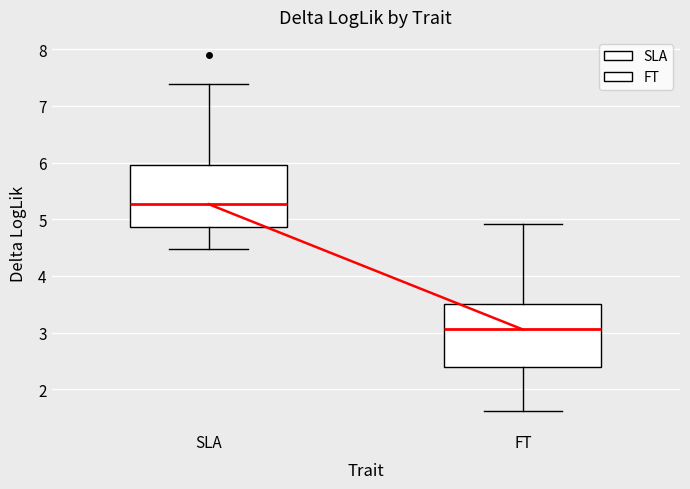

Reading left to right, transcribe this box plot: for each box, give where its median line is, the range the box spans, and where its two whiskers end, as read against the y-axis. The values are not printed on the chart, so give them approximately, as read against the axis.

SLA: median 5.3, box 4.9 to 5.9, whiskers 4.5 to 7.4
FT: median 3.1, box 2.4 to 3.5, whiskers 1.6 to 4.9